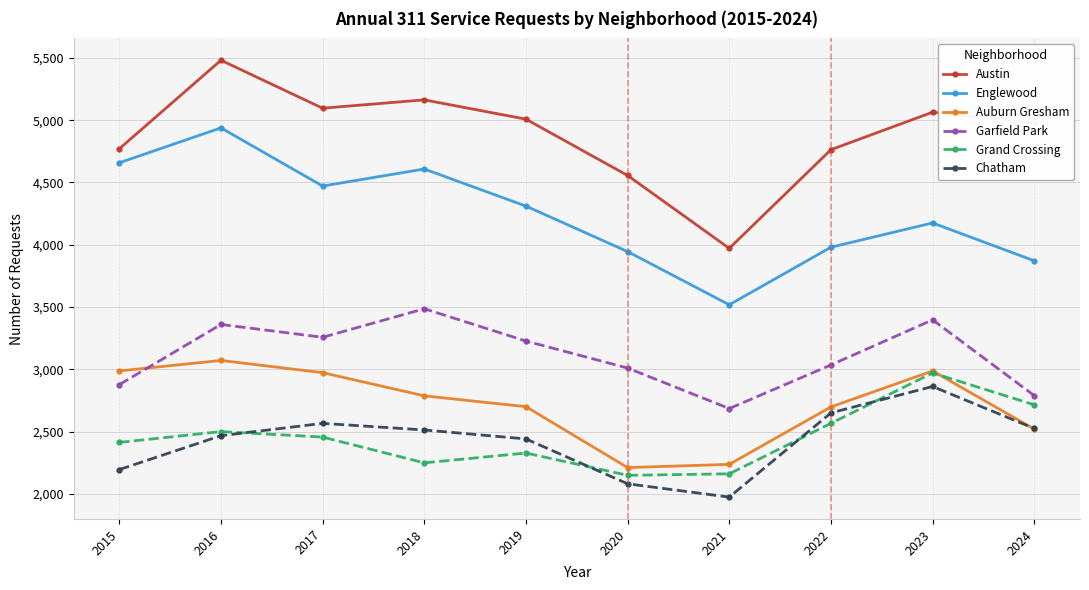

True or false: Englewood has a value of 4658 at 2015.

True